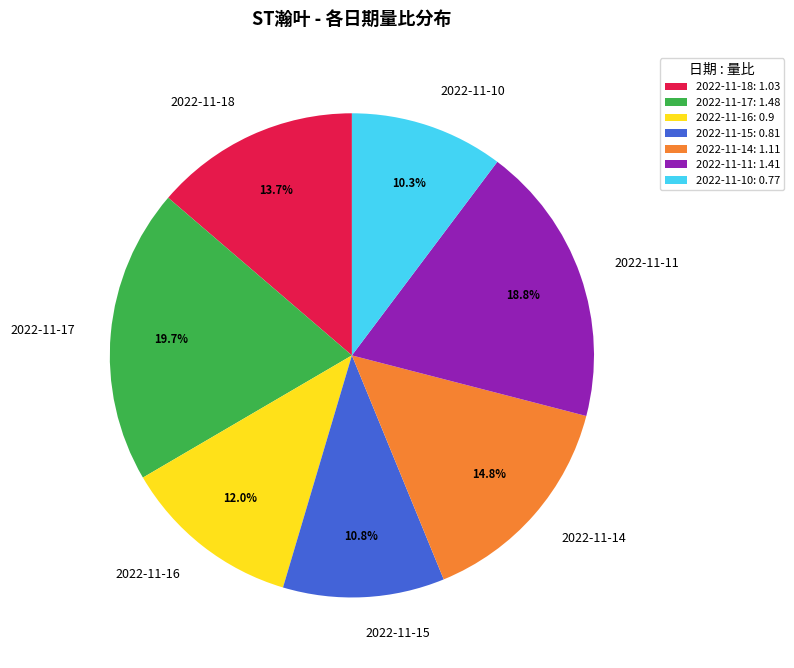

What percentage is the 2022-11-15 slice, to the nearest percent?

11%